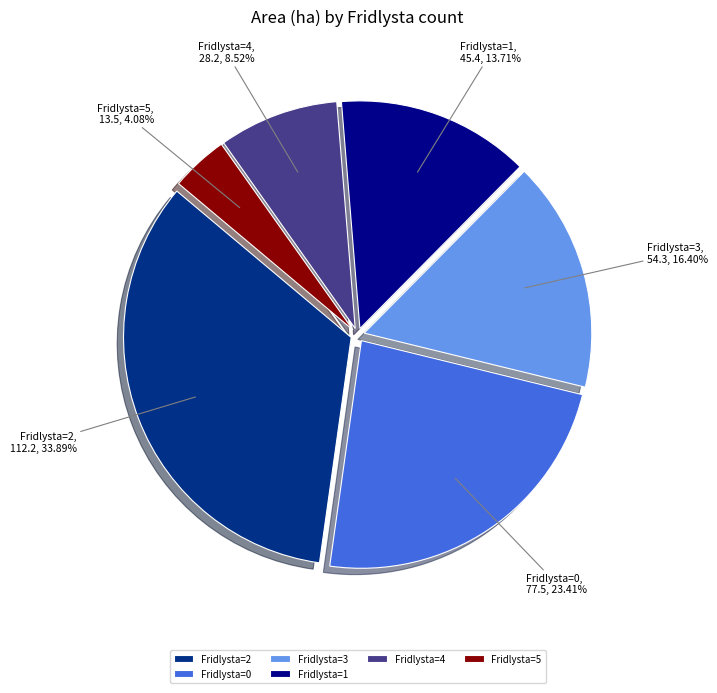

Between Fridlysta=1 and Fridlysta=4, which is larger?

Fridlysta=1